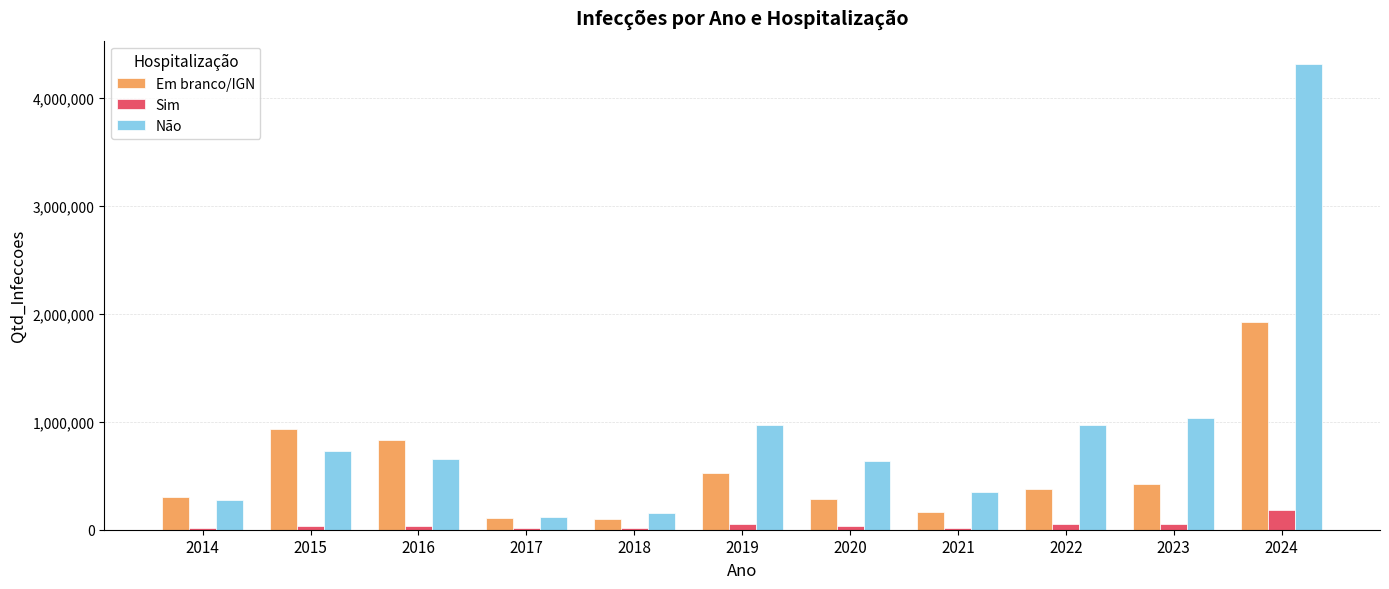

At which category is the sum across all series the highest?

2024